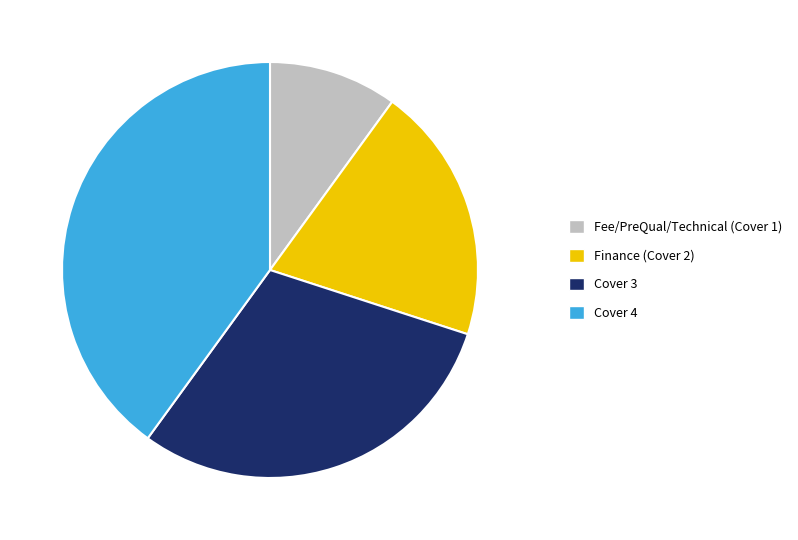

True or false: Finance (Cover 2) accounts for 9% of the total.

False